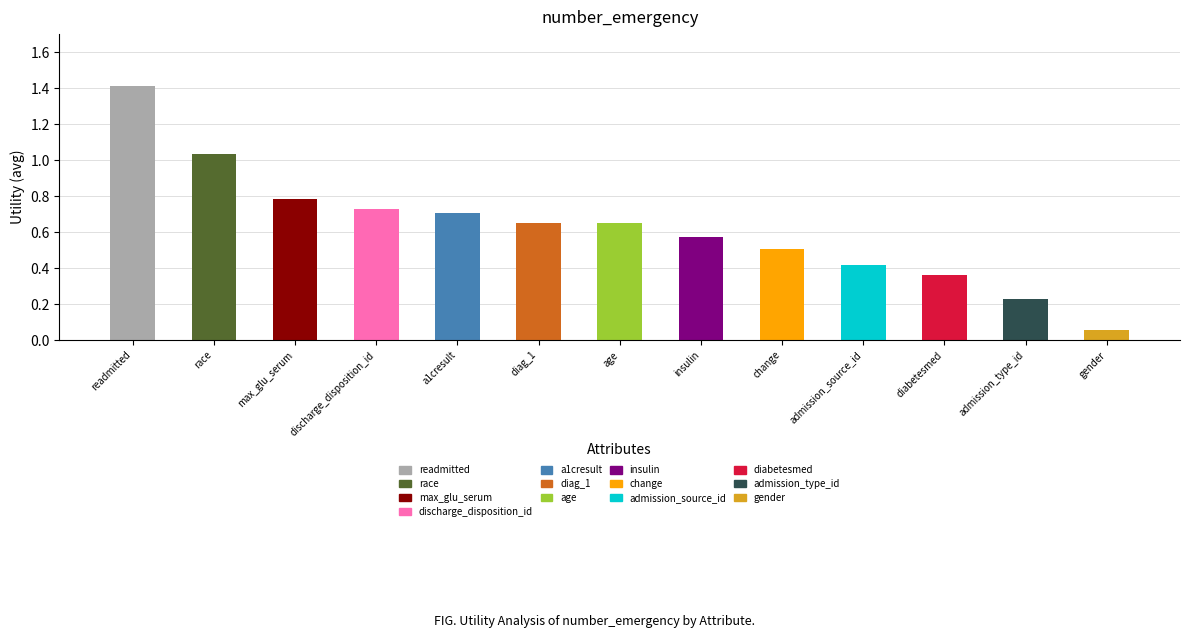

Does the chart contain stacked bars?

No